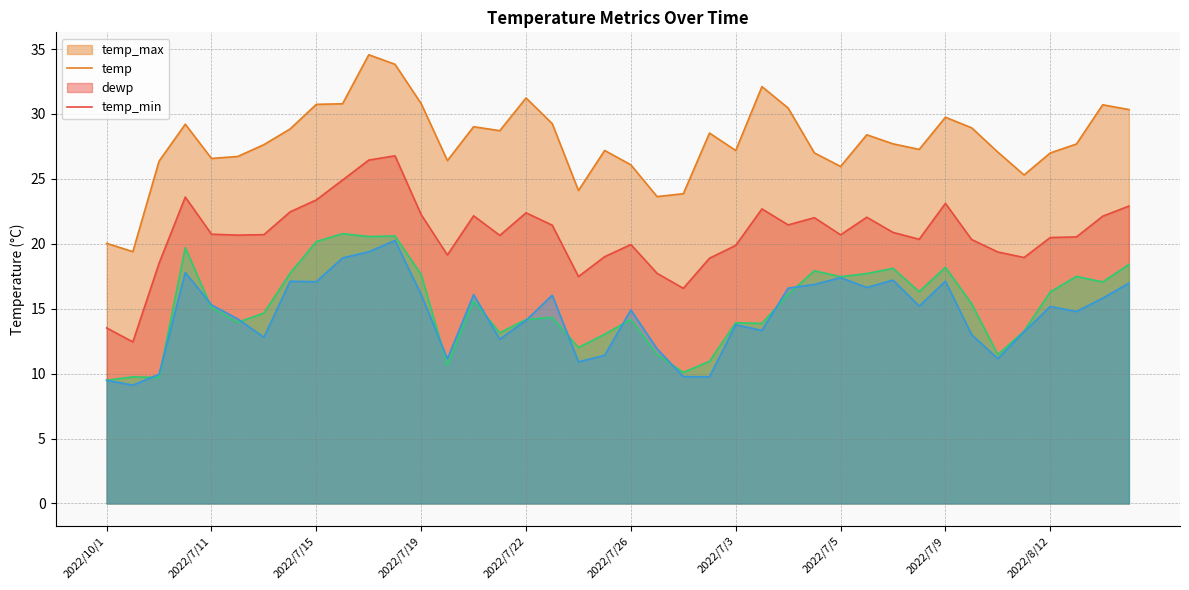

At 2022/8/1, list the series in order from largest to smallest.

temp_max, temp, dewp, temp_min